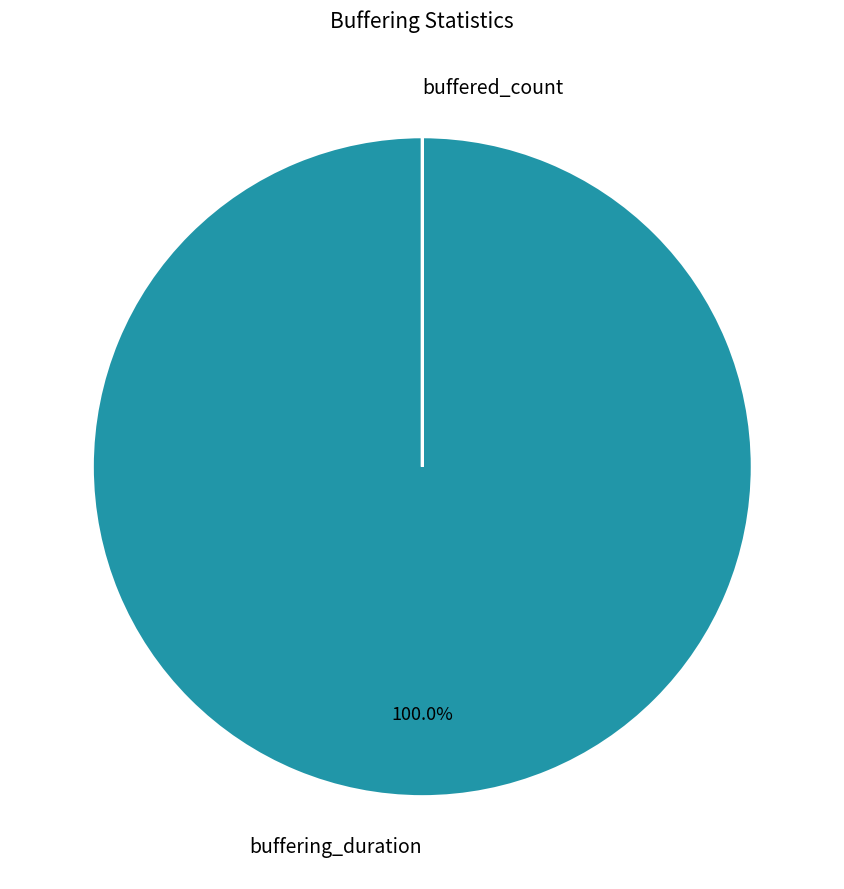

What is the largest slice in the pie chart?

buffering_duration